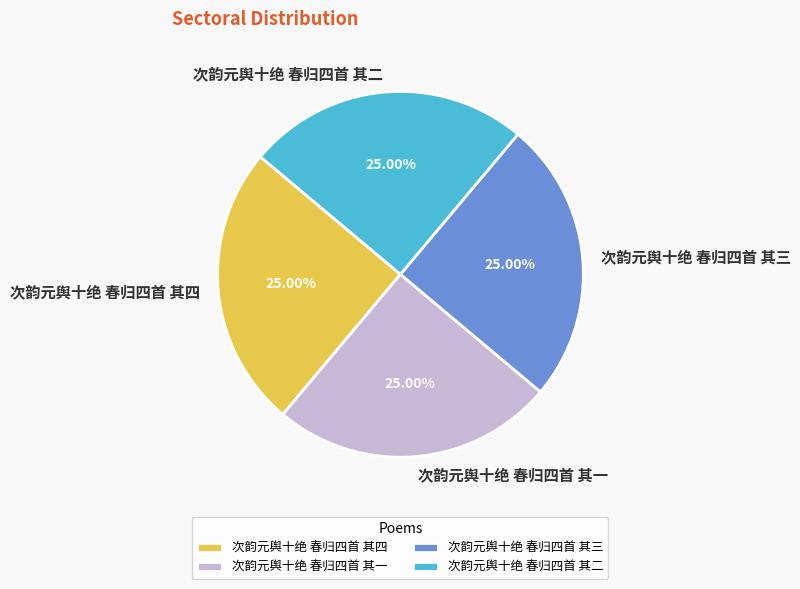

What is the ratio of the value at 次韵元舆十绝 春归四首 其三 to the value at 次韵元舆十绝 春归四首 其四?

1.0